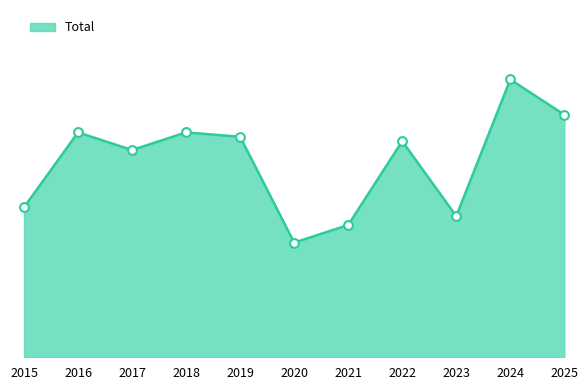

Which has a higher value, 2020 or 2019?

2019